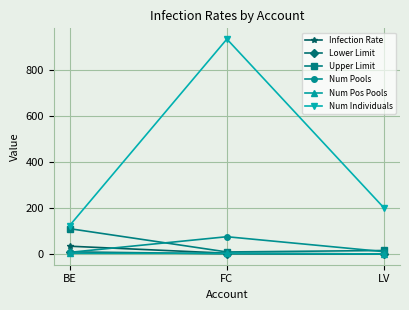

Which series changed the most between BE and FC?

Num Individuals